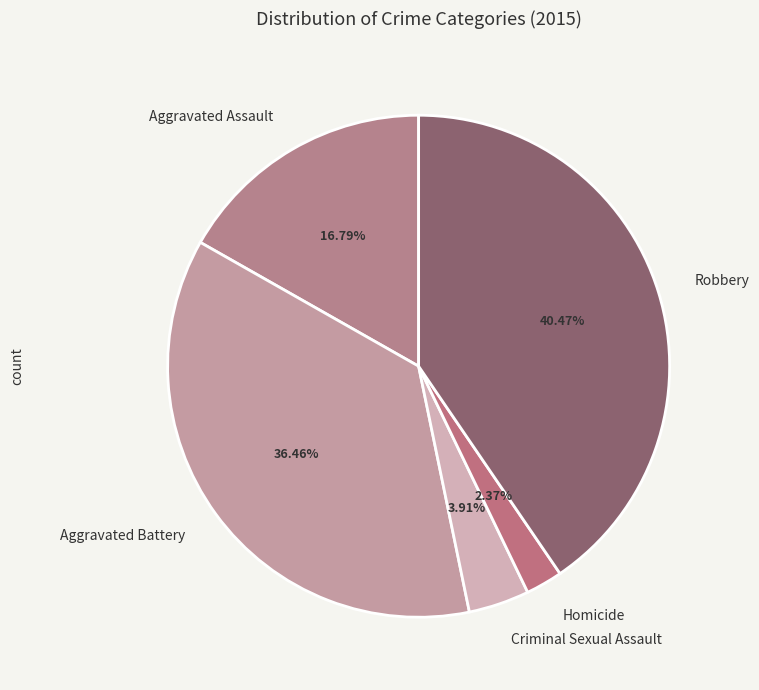

Approximately how many times larger is the value at Criminal Sexual Assault compared to Aggravated Assault?

0.2